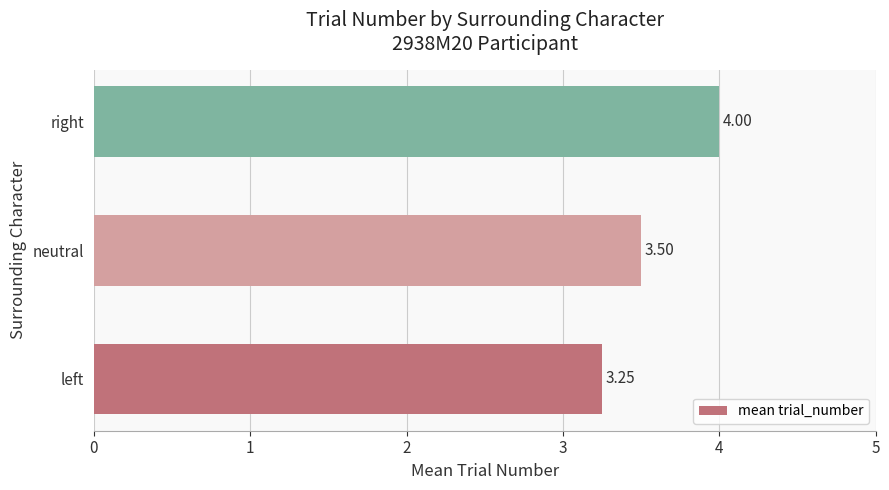

Does the chart contain any negative values?

No